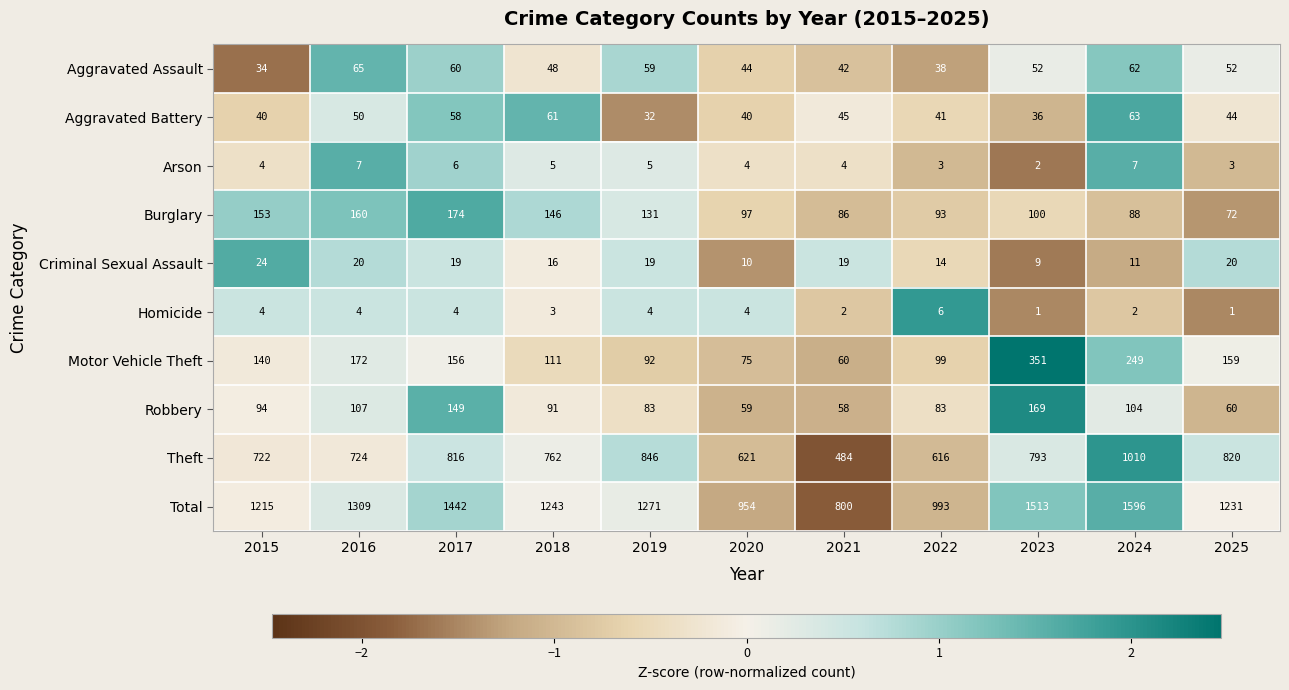

How many data points in Burglary are less than 100?

5